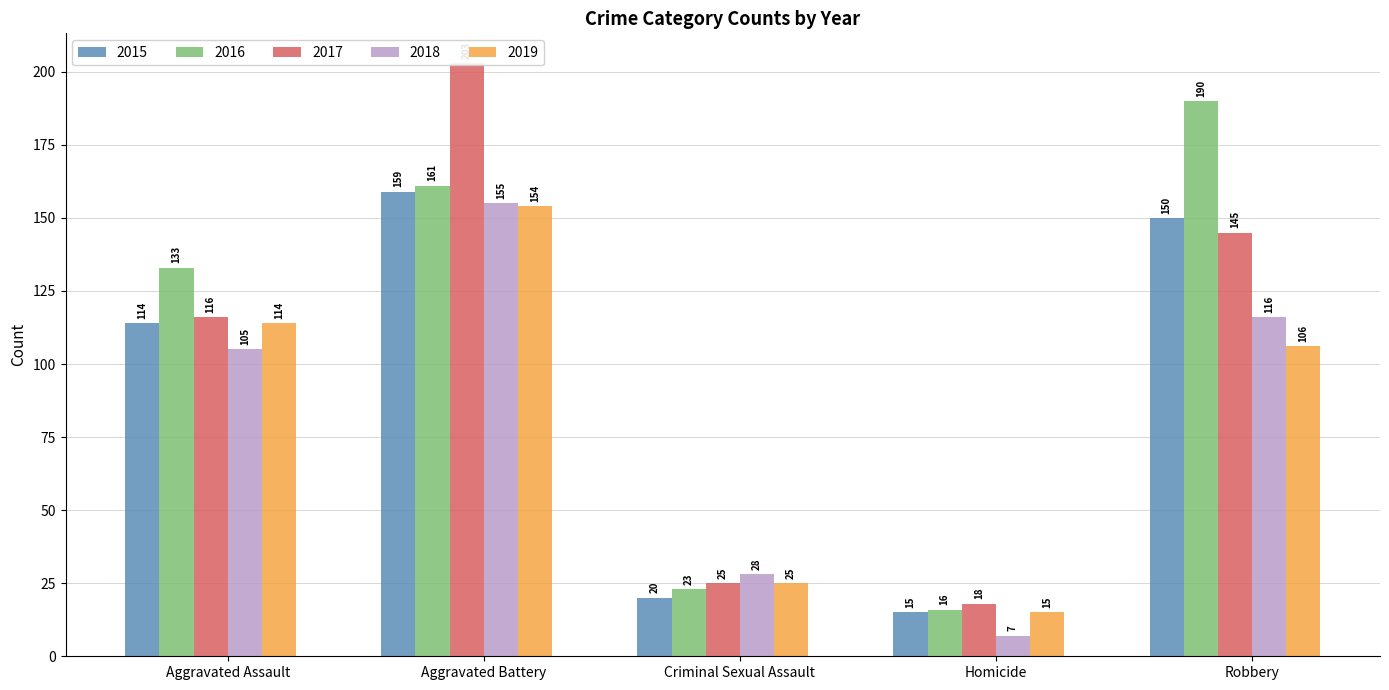

What is the difference between the highest and lowest values at Aggravated Battery?

49